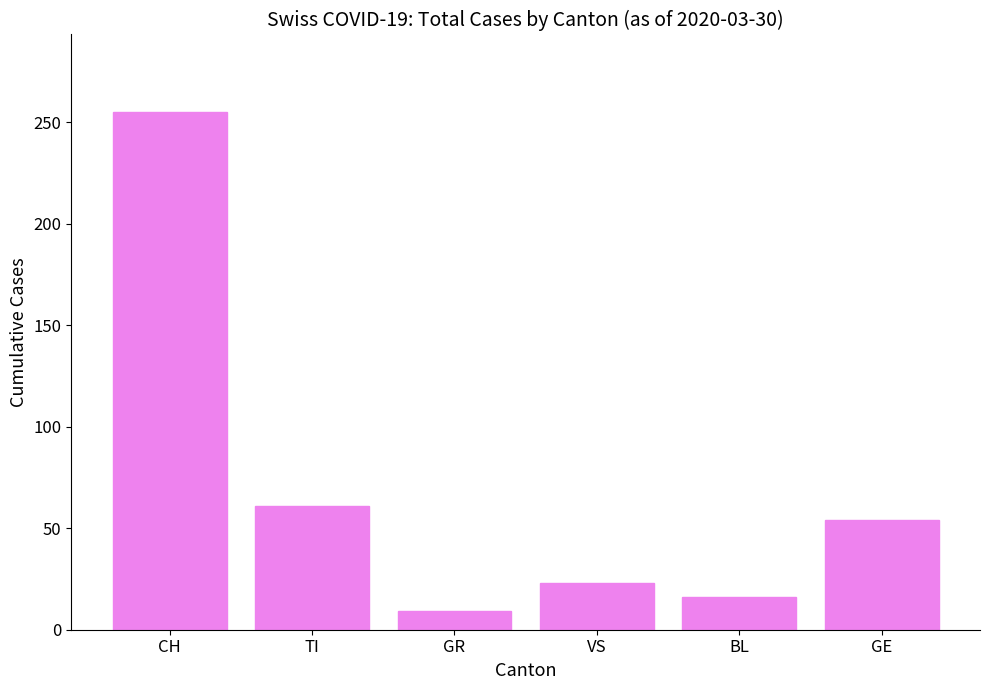

Reading right to left, list all the values displayed in this chart.

GE=54	BL=16	VS=23	GR=9	TI=61	CH=255